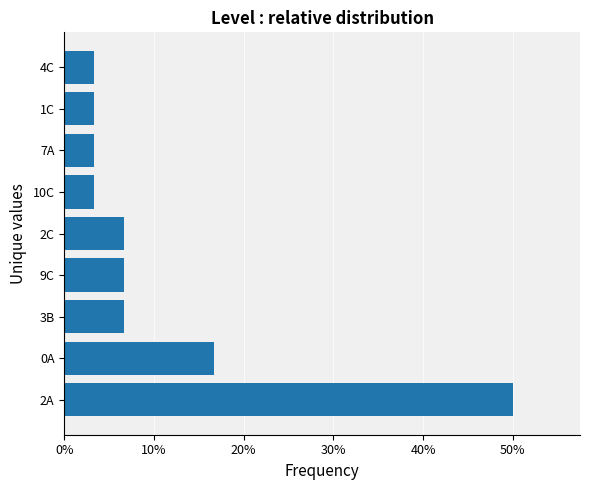

Does the chart contain any negative values?

No